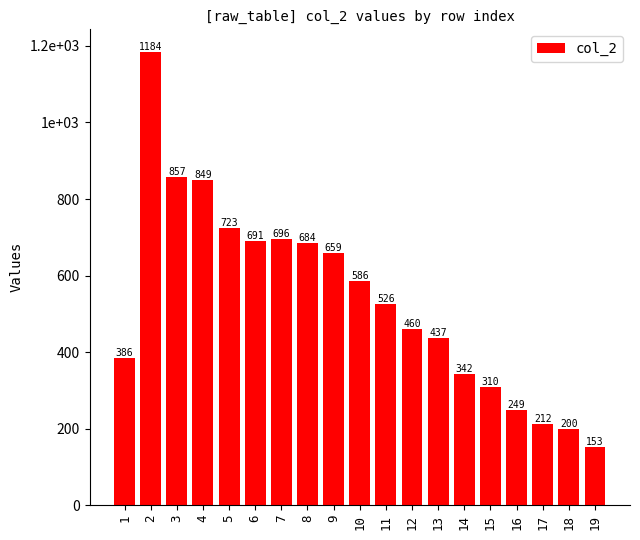

How many values are below 526?

9